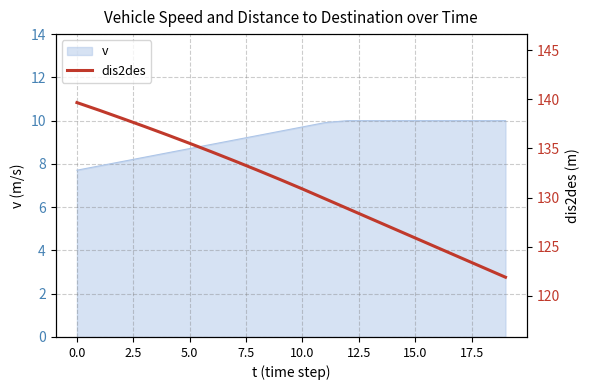

Which has a higher value, 19 or 17?

17